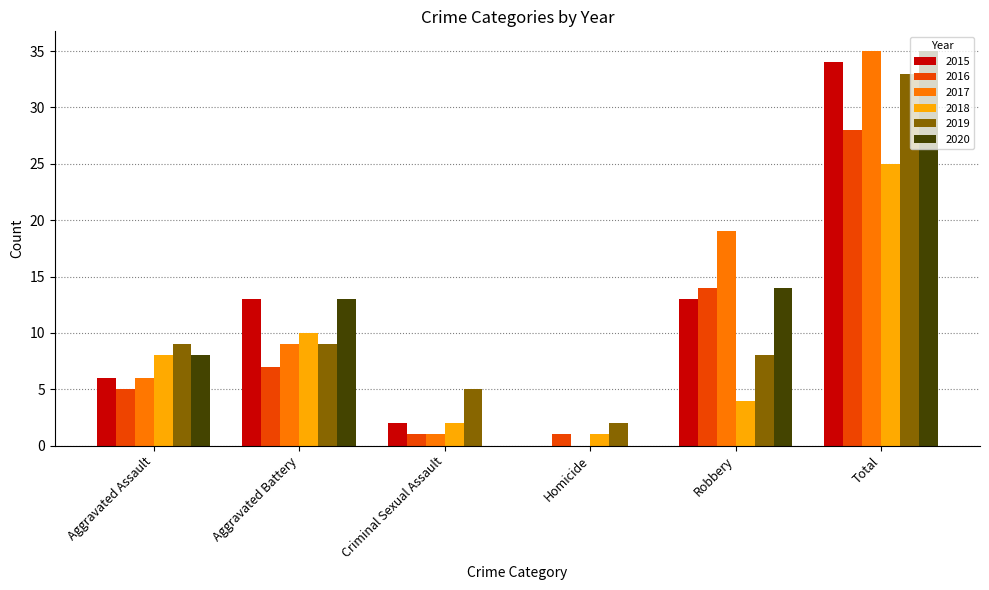

Reading left to right, transcribe all the data shown in this chart.

2015: Aggravated Assault=6	Aggravated Battery=13	Criminal Sexual Assault=2	Homicide=0	Robbery=13	Total=34
2016: Aggravated Assault=5	Aggravated Battery=7	Criminal Sexual Assault=1	Homicide=1	Robbery=14	Total=28
2017: Aggravated Assault=6	Aggravated Battery=9	Criminal Sexual Assault=1	Homicide=0	Robbery=19	Total=35
2018: Aggravated Assault=8	Aggravated Battery=10	Criminal Sexual Assault=2	Homicide=1	Robbery=4	Total=25
2019: Aggravated Assault=9	Aggravated Battery=9	Criminal Sexual Assault=5	Homicide=2	Robbery=8	Total=33
2020: Aggravated Assault=8	Aggravated Battery=13	Criminal Sexual Assault=0	Homicide=0	Robbery=14	Total=35